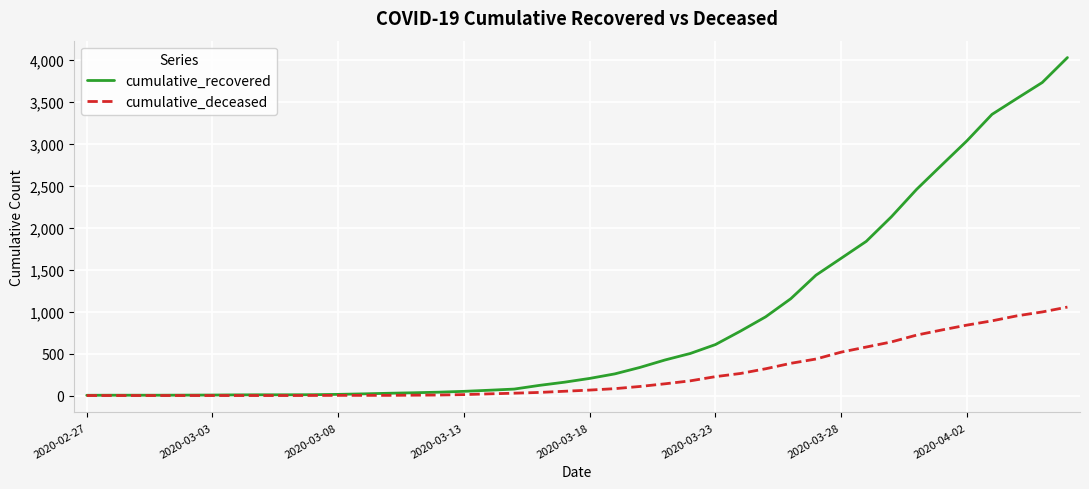

What is the sum of all cumulative_recovered values?

35775